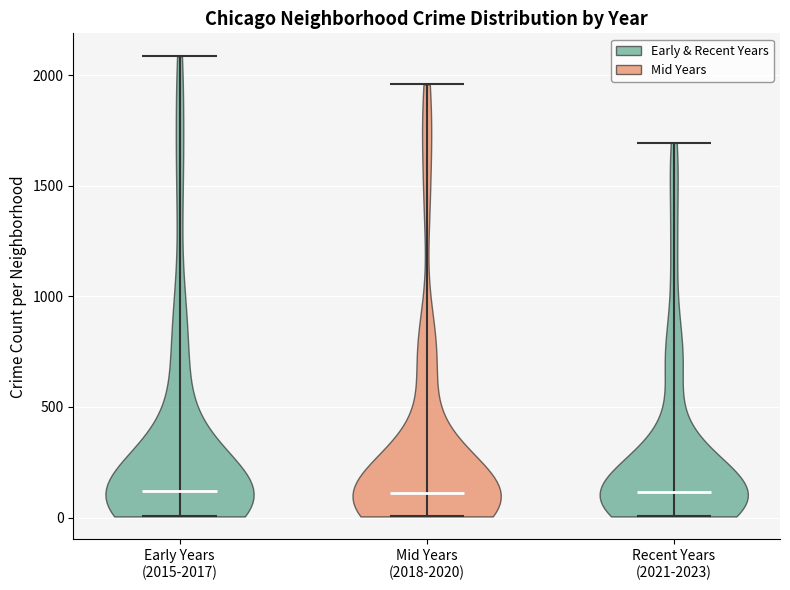

Where does the median line of the violin for Early Years (2015-2017) sit on the y-axis? The values are not printed on the chart, so give them approximately, as read against the axis.

100